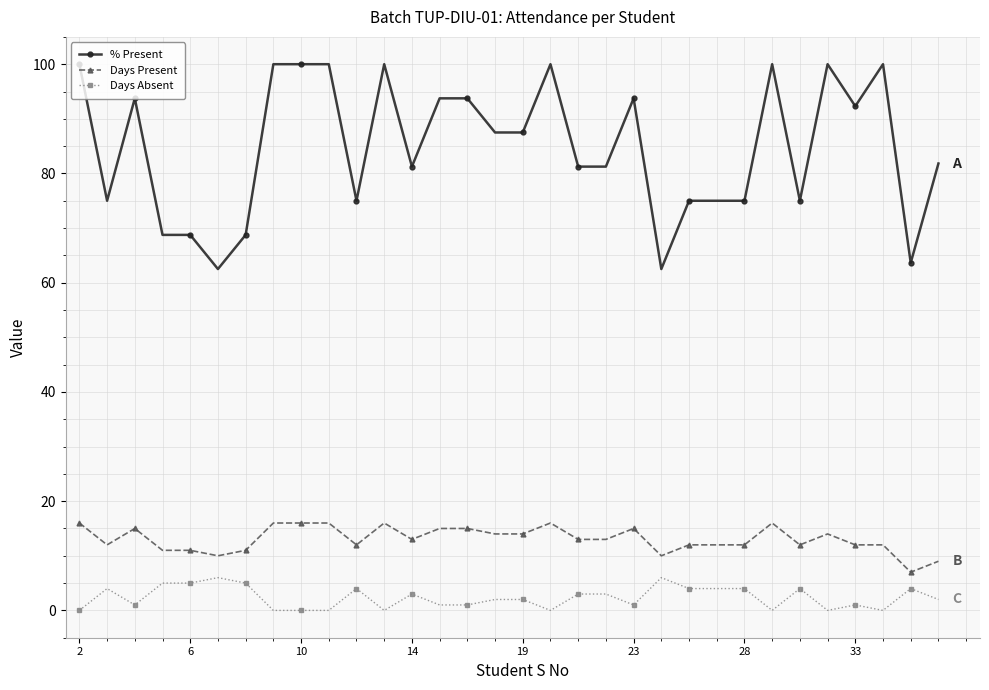

At how many categories does at least one series exceed 26?

32